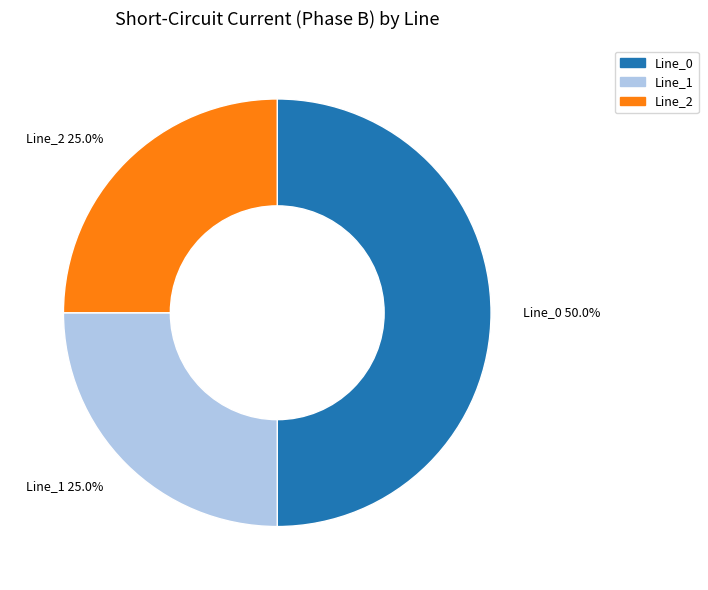

To the nearest percent, what portion does Line_1 represent?

25%